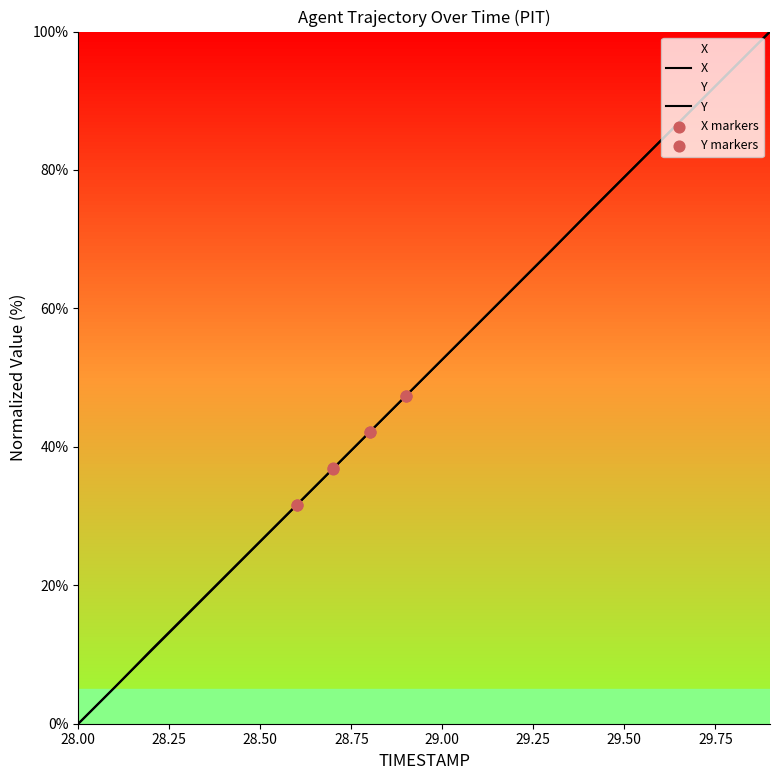

Is the value of Y at 29.5 greater than the value of X at 28.7?

Yes